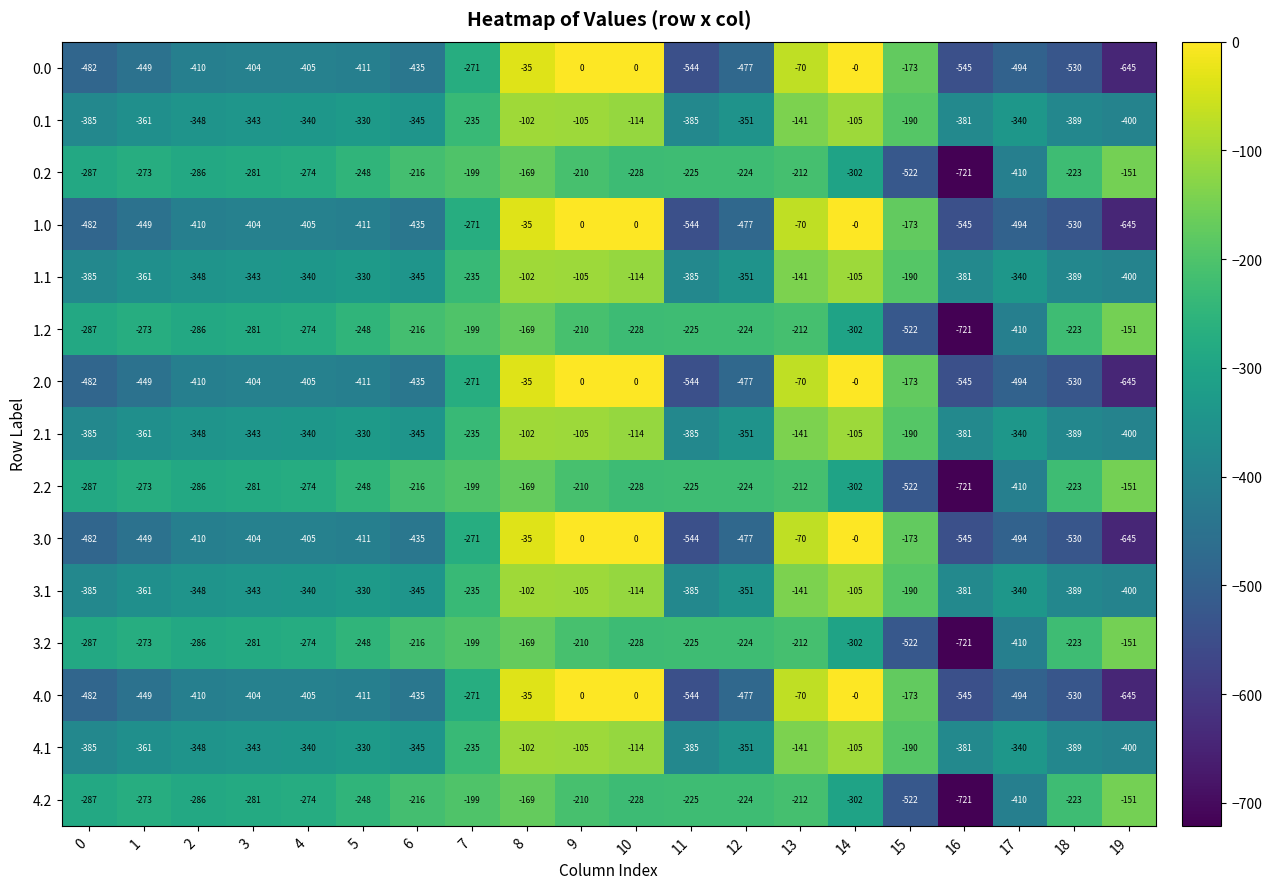

The value of 2.2 at 6 is -125.7. True or false?

False